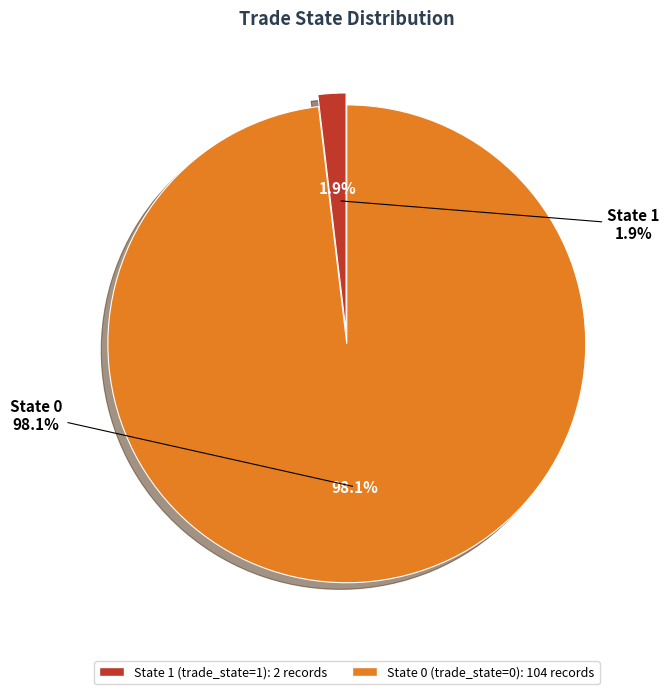

Is it true that State 0 is 11% of the pie?

False